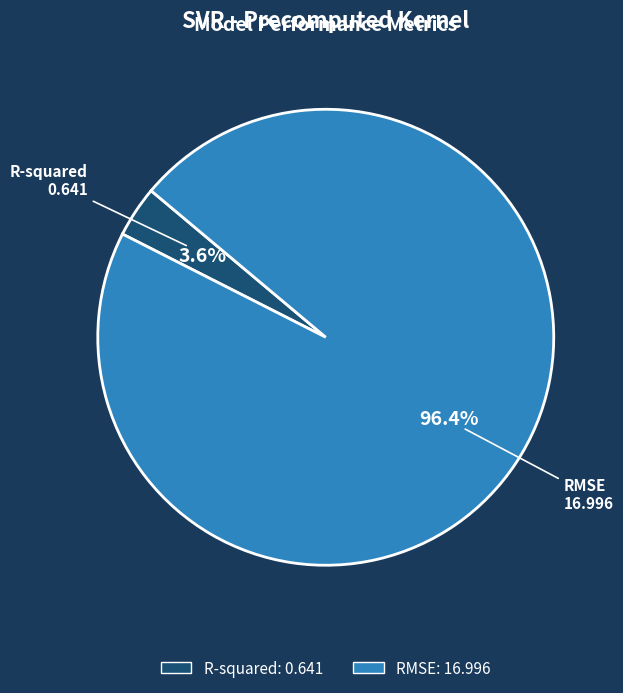

What percentage is the R-squared slice, to the nearest percent?

4%